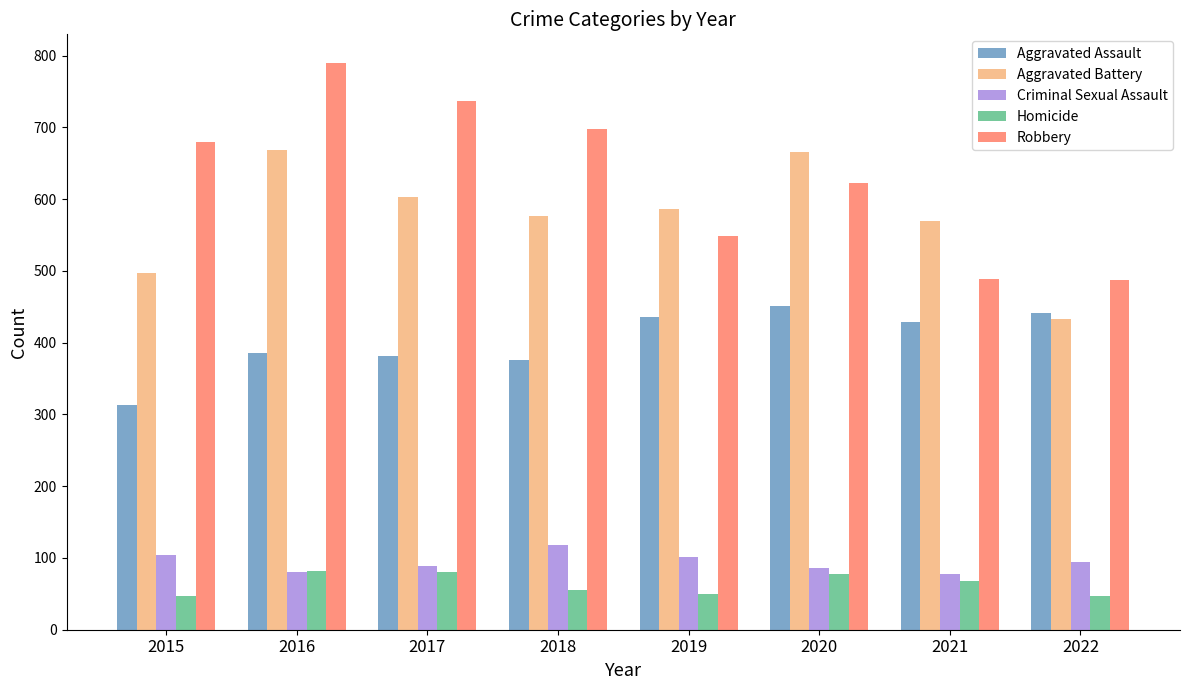

What is the difference between the highest and lowest values at 2019?

536